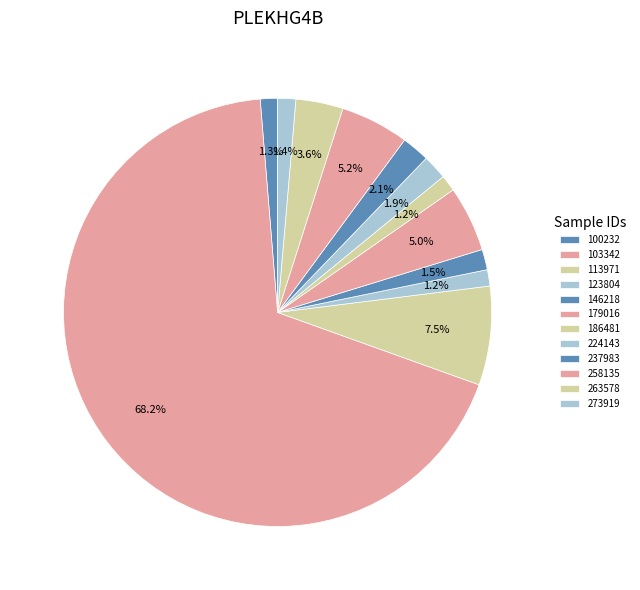

How much of the chart is everything except 113971?

92.5%